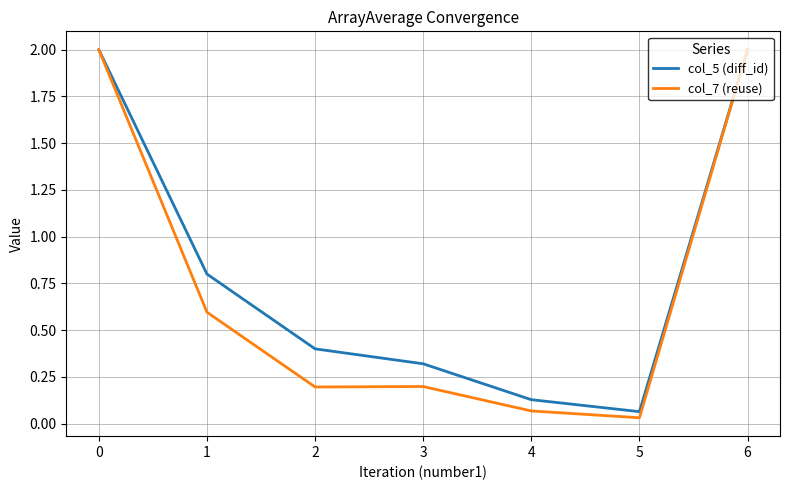

What is the spread (max minus min) of values at 1?

0.2